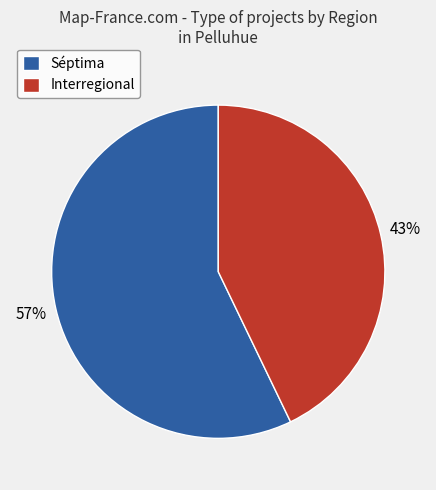

Between Interregional and Séptima, which is larger?

Séptima